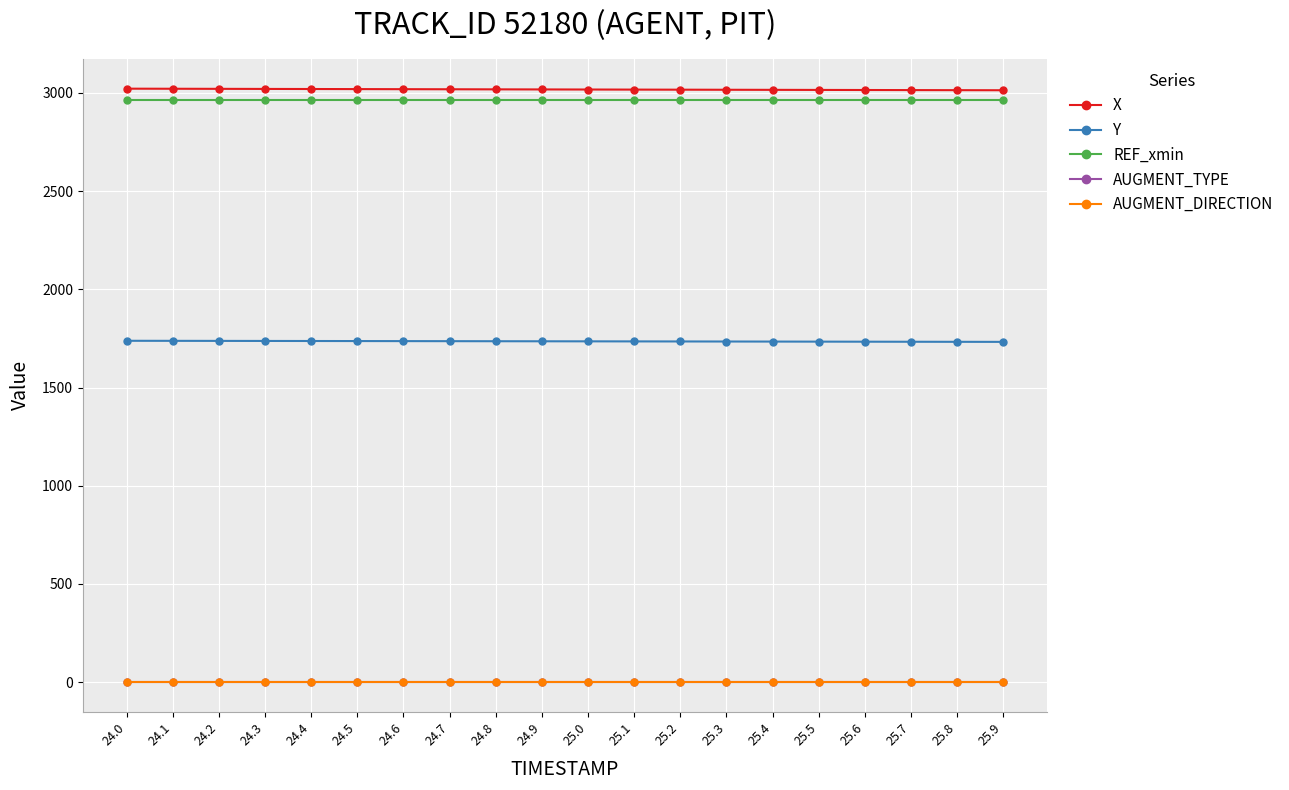

The value of Y at 24.3 is 1737.2. True or false?

True